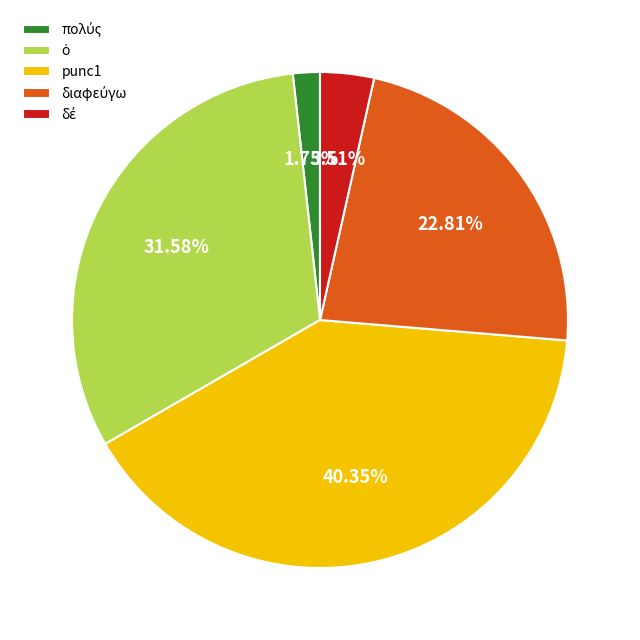

Which category has the biggest portion of the pie?

punc1